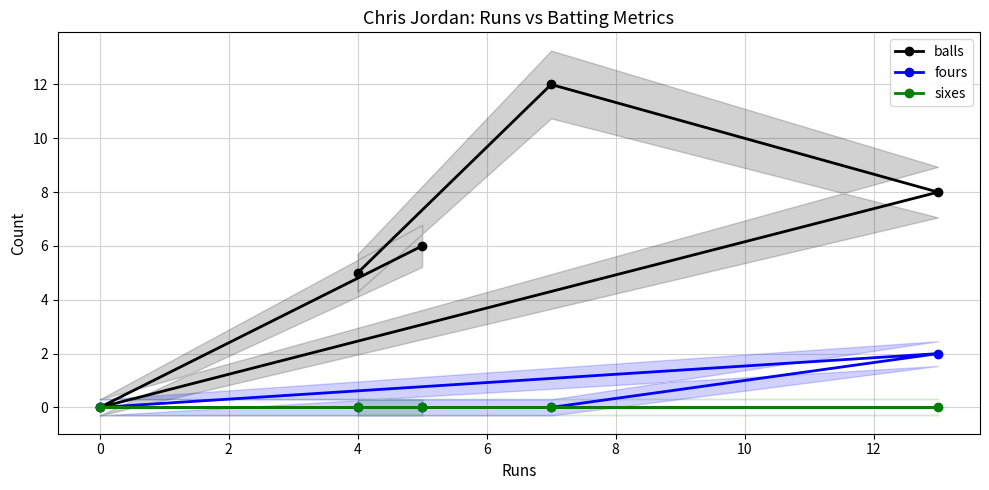

Reading left to right, list all the values displayed in this chart.

balls: 5	12	8	0	6
fours: 0	0	2	0	0
sixes: 0	0	0	0	0